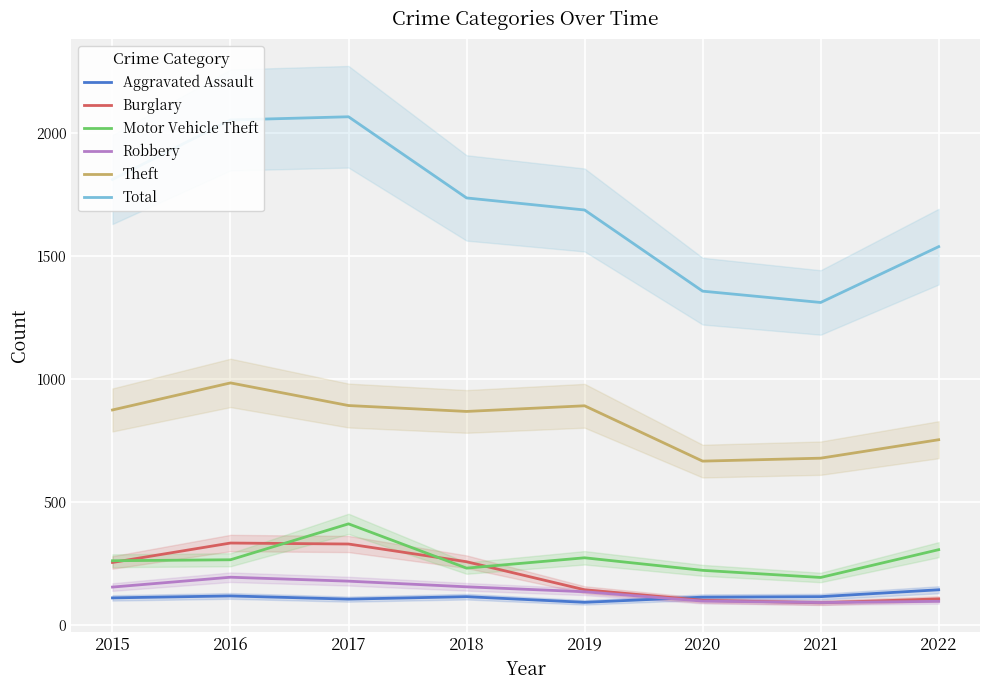

Where does the Total series first go above 1736?

2015